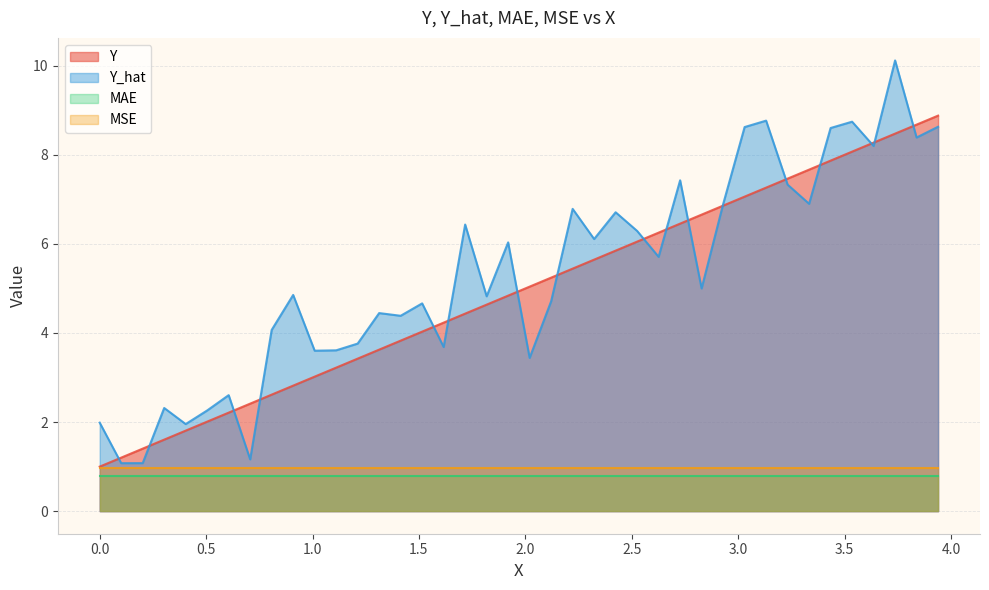

After their last crossing, which series has the higher values: Y or Y_hat?

Y